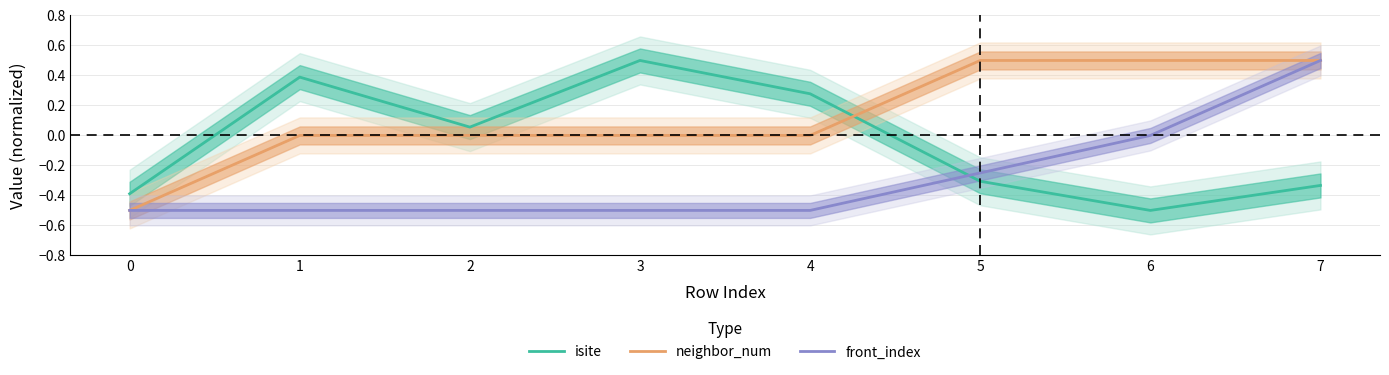

True or false: front_index has more than 1 interior local peaks.

False